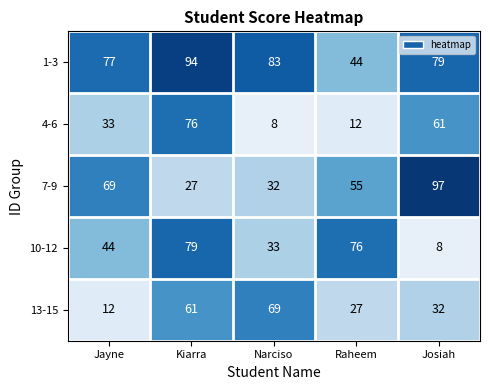

Reading left to right, extract all data points from this chart.

1-3: Jayne=77	Kiarra=94	Narciso=83	Raheem=44	Josiah=79
4-6: Jayne=33	Kiarra=76	Narciso=8	Raheem=12	Josiah=61
7-9: Jayne=69	Kiarra=27	Narciso=32	Raheem=55	Josiah=97
10-12: Jayne=44	Kiarra=79	Narciso=33	Raheem=76	Josiah=8
13-15: Jayne=12	Kiarra=61	Narciso=69	Raheem=27	Josiah=32